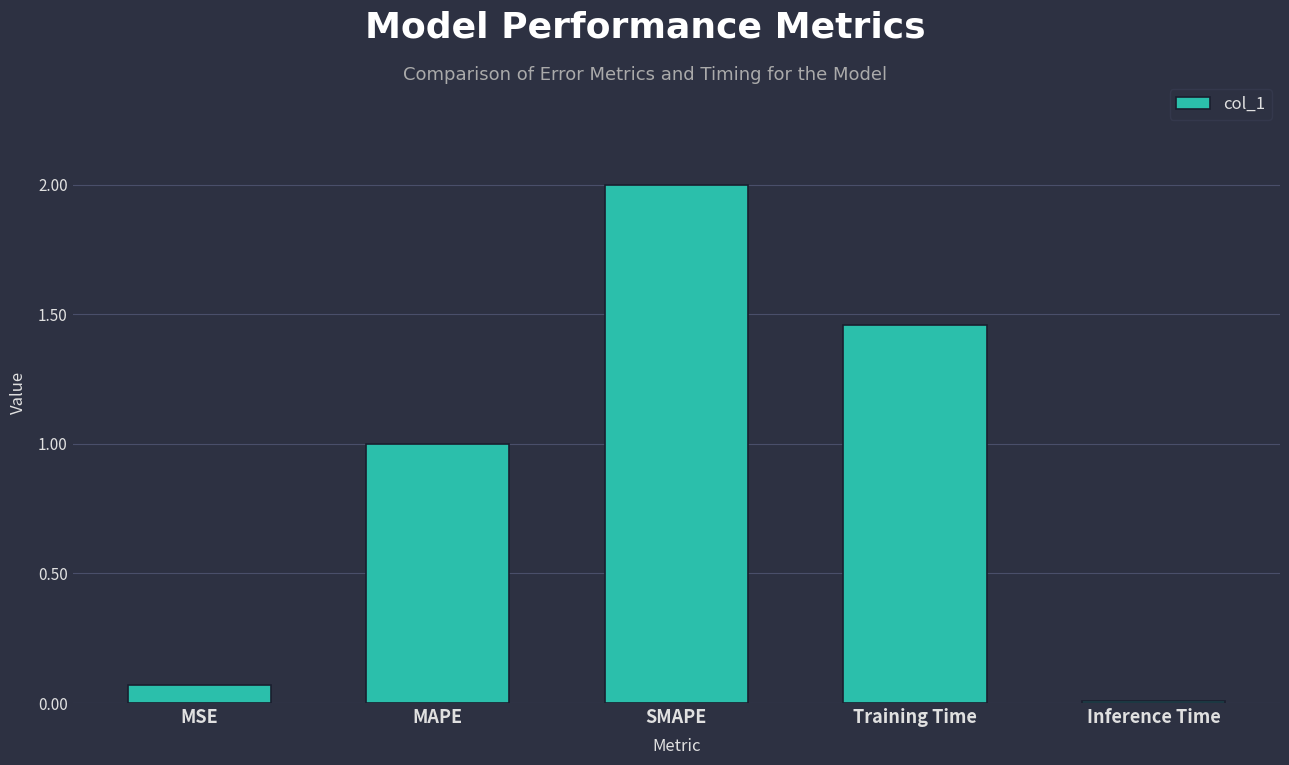

At which category does the chart reach its minimum across all series?

Inference Time